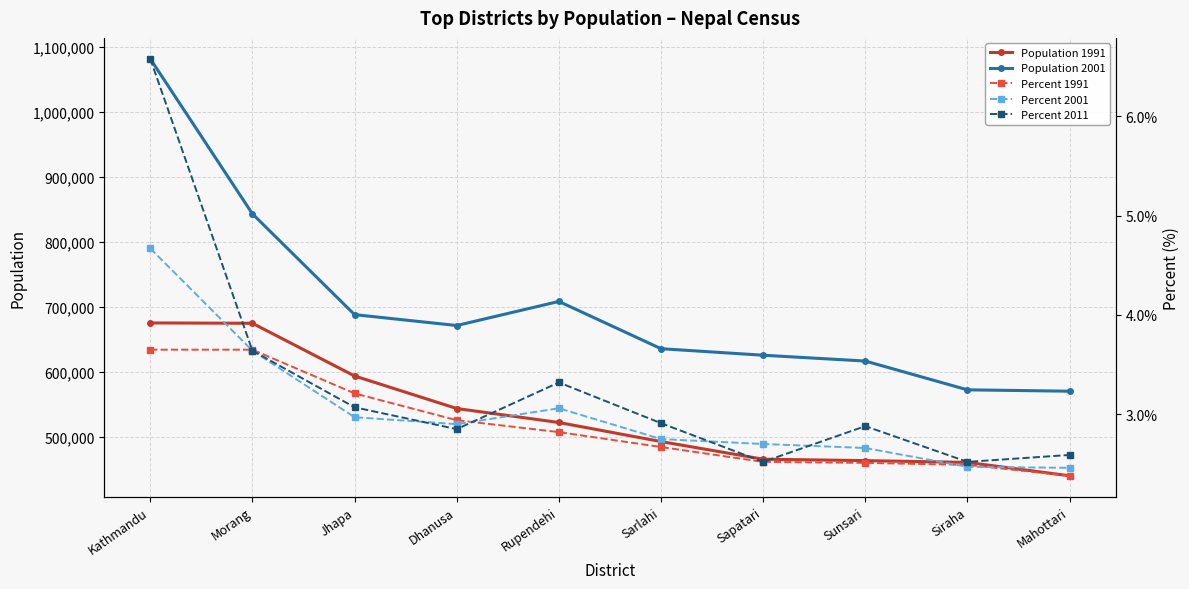

Where is the first local maximum for Percent 2001?

Rupendehi